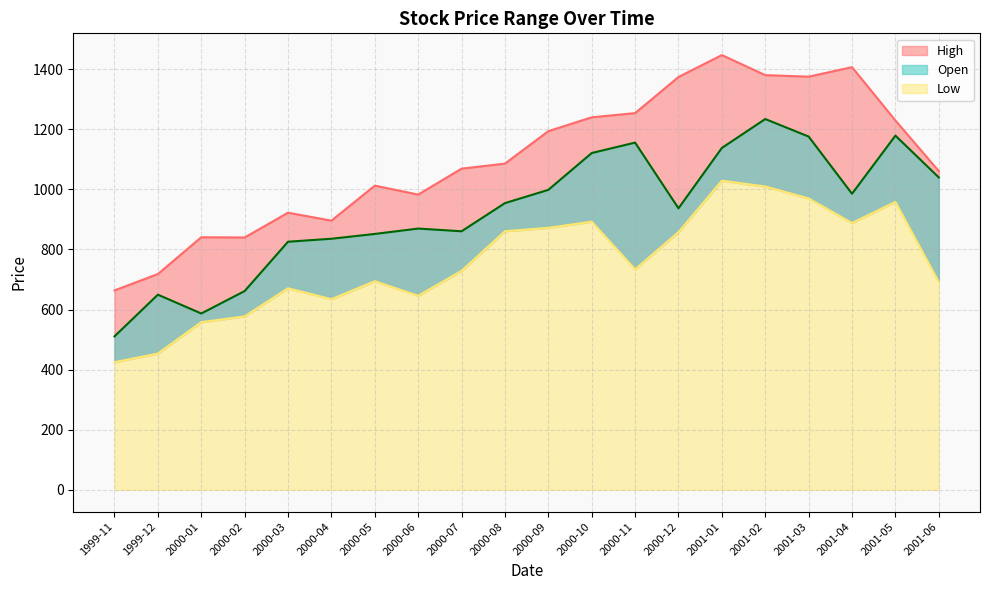

Reading left to right, extract all data points from this chart.

Open: 1999-11=510.6	1999-12=649.5	2000-01=586.8	2000-02=661.5	2000-03=825.6	2000-04=835.5	2000-05=851.5	2000-06=869.4	2000-07=860.4	2000-08=954.1	2000-09=998.2	2000-10=1120.8	2000-11=1155.5	2000-12=936.8	2001-01=1137.7	2001-02=1233.9	2001-03=1175.6	2001-04=985.3	2001-05=1178.7	2001-06=1039.6
High: 1999-11=663.6	1999-12=718.1	2000-01=840.5	2000-02=839.8	2000-03=922.2	2000-04=895.8	2000-05=1012.3	2000-06=982.5	2000-07=1068.9	2000-08=1085.5	2000-09=1193.5	2000-10=1239.7	2000-11=1253.6	2000-12=1373.8	2001-01=1446.8	2001-02=1380.0	2001-03=1374.9	2001-04=1406.6	2001-05=1229.1	2001-06=1060.7
Low: 1999-11=424.8	1999-12=453.5	2000-01=558.0	2000-02=577.3	2000-03=670.8	2000-04=634.5	2000-05=694.3	2000-06=645.7	2000-07=728.7	2000-08=860.6	2000-09=871.9	2000-10=892.4	2000-11=733.7	2000-12=857.5	2001-01=1028.7	2001-02=1009.5	2001-03=969.8	2001-04=887.9	2001-05=958.3	2001-06=691.6